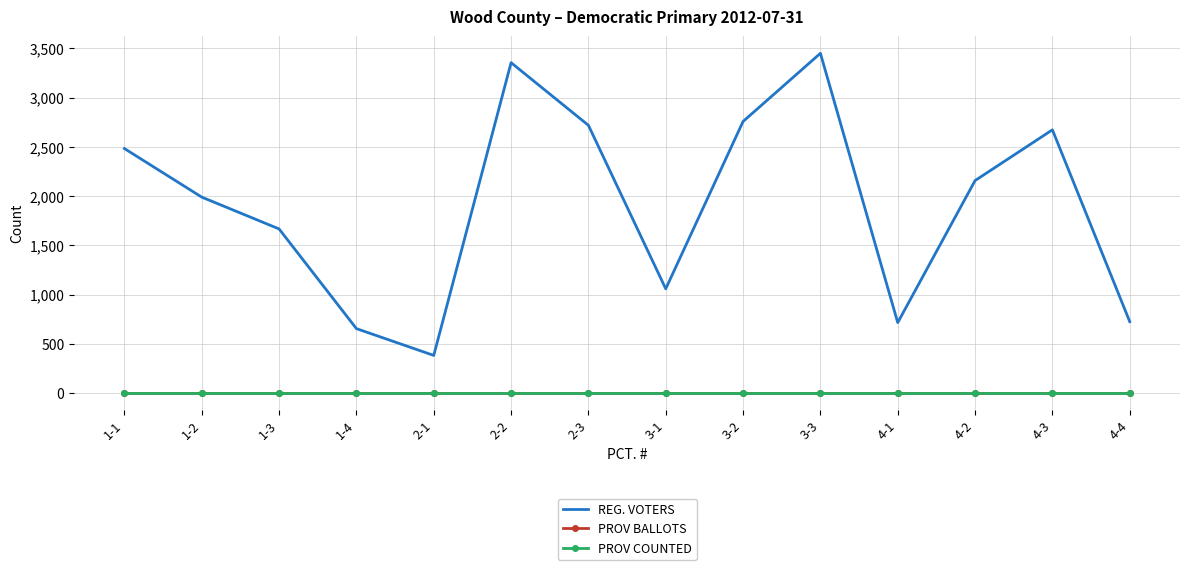

Reading left to right, transcribe all the data shown in this chart.

REG. VOTERS: 2482	1989	1666	654	382	3354	2718	1058	2757	3449	715	2157	2672	725
PROV BALLOTS: 0	0	0	0	0	0	0	0	0	0	0	0	0	0
PROV COUNTED: 0	0	0	0	0	0	0	0	0	0	0	0	0	0